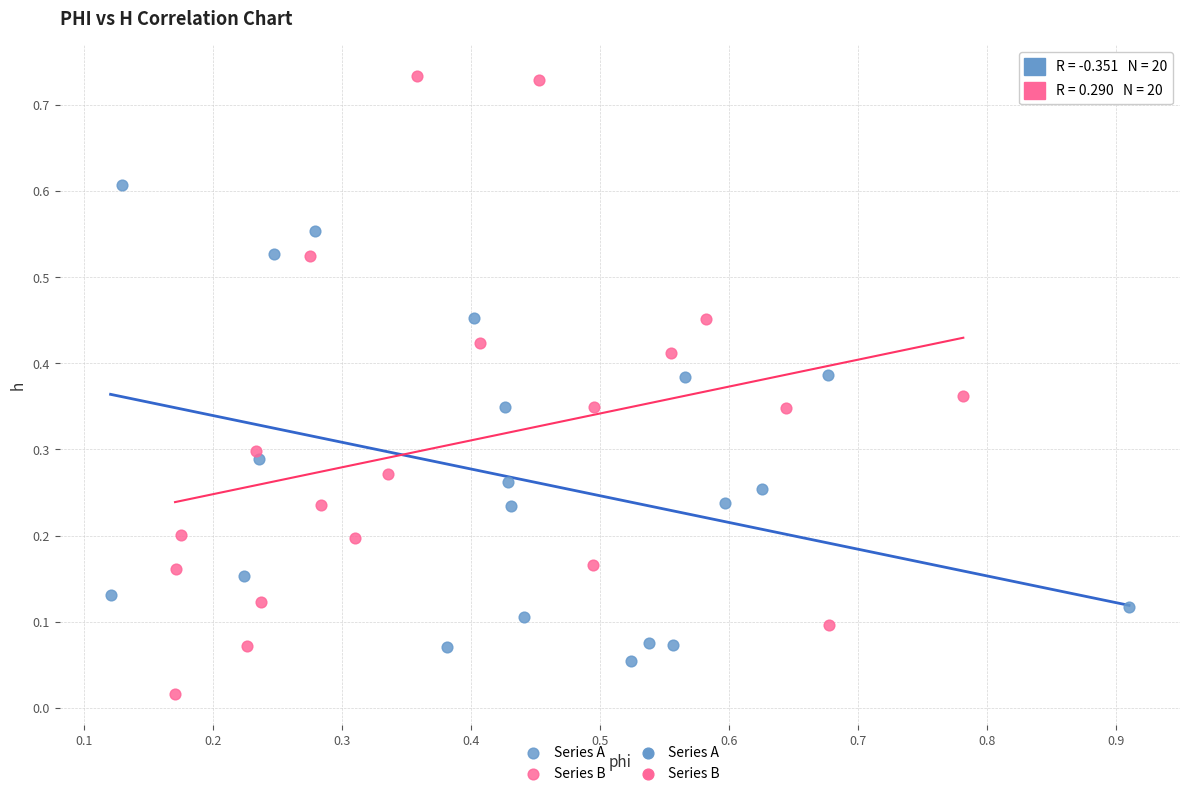

Which series has the largest Y range (max minus min)?

Series B